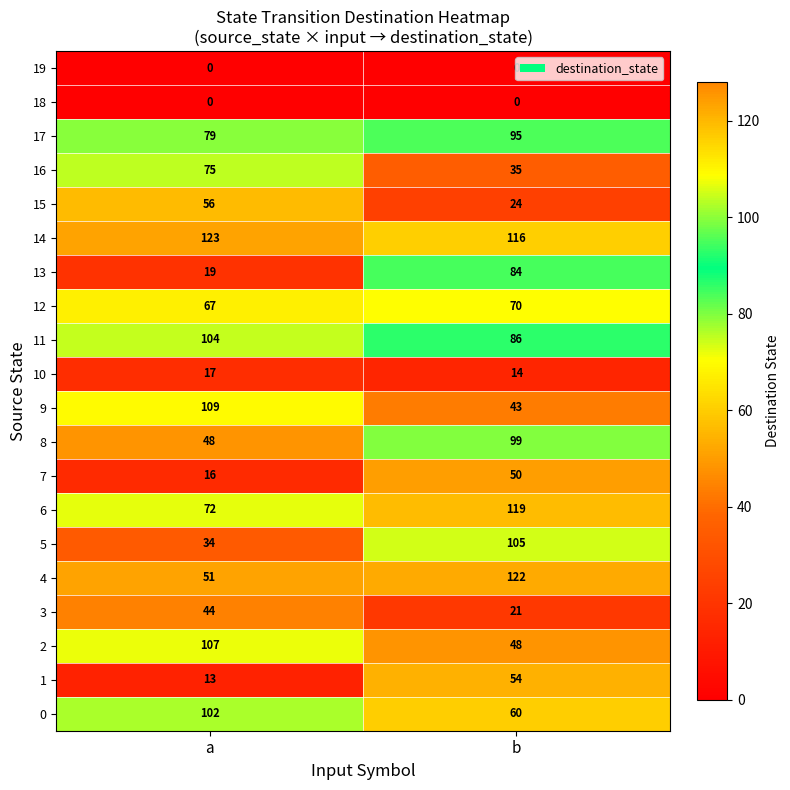

What is the greatest value displayed?

123